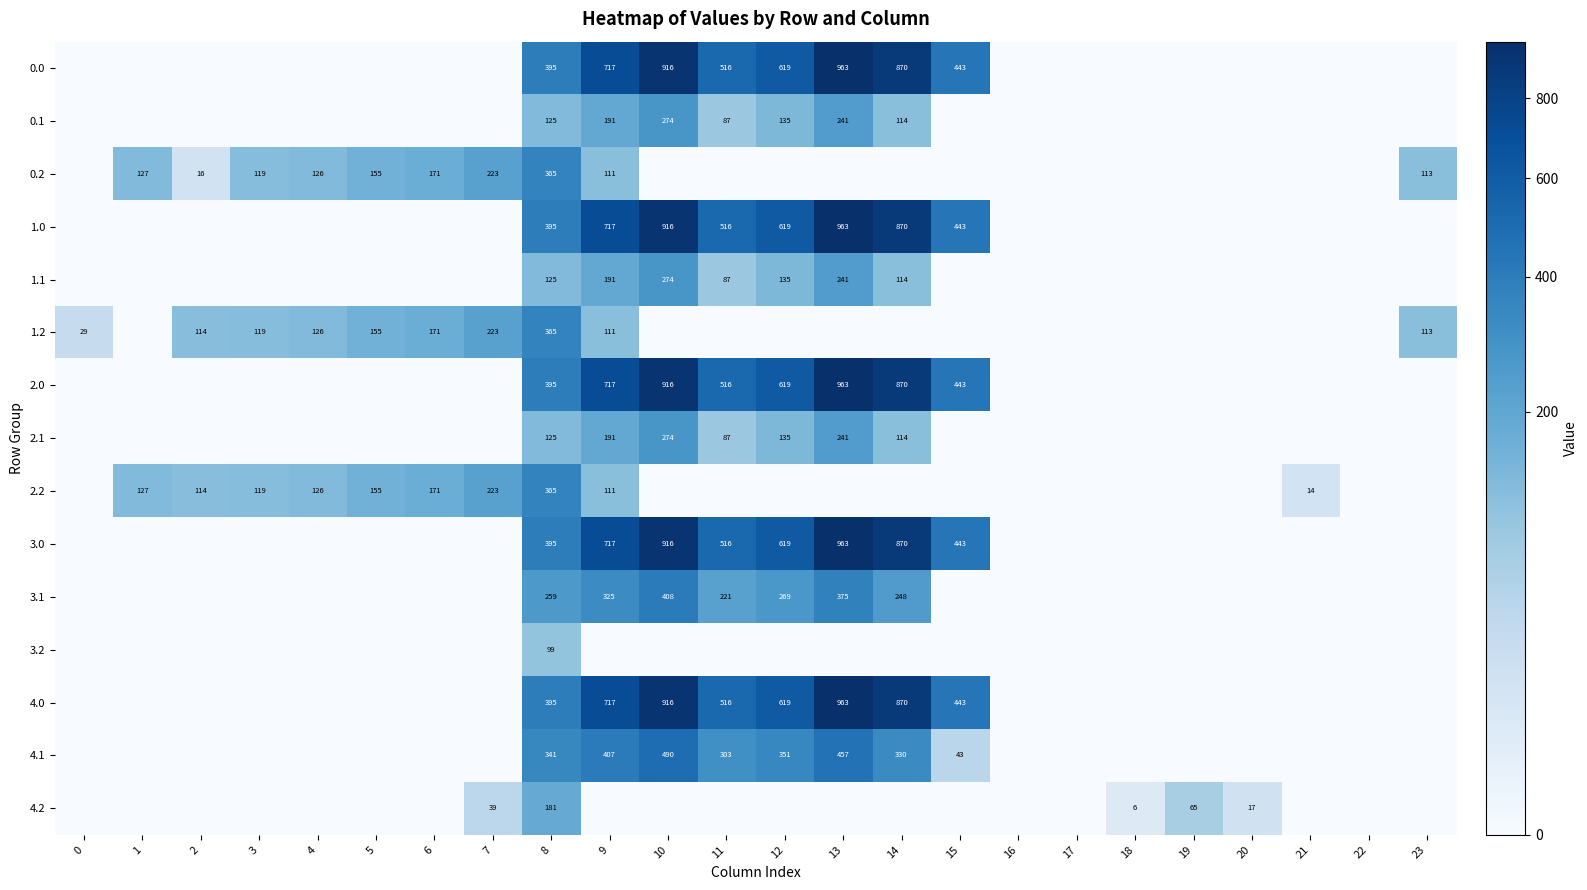

The 4.1 series shows 351 at 12. True or false?

True